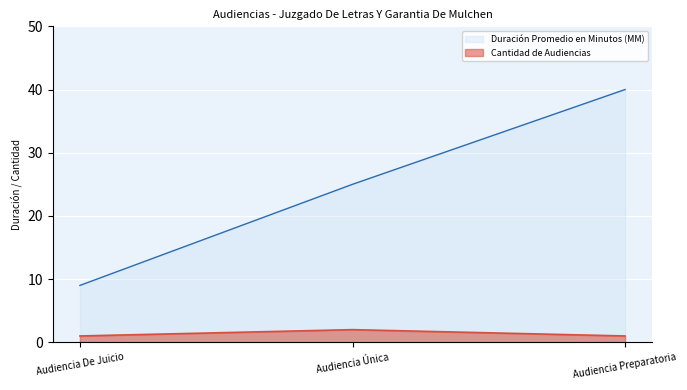

Rank the categories by Cantidad de Audiencias value from highest to lowest.

Audiencia Única, Audiencia De Juicio, Audiencia Preparatoria